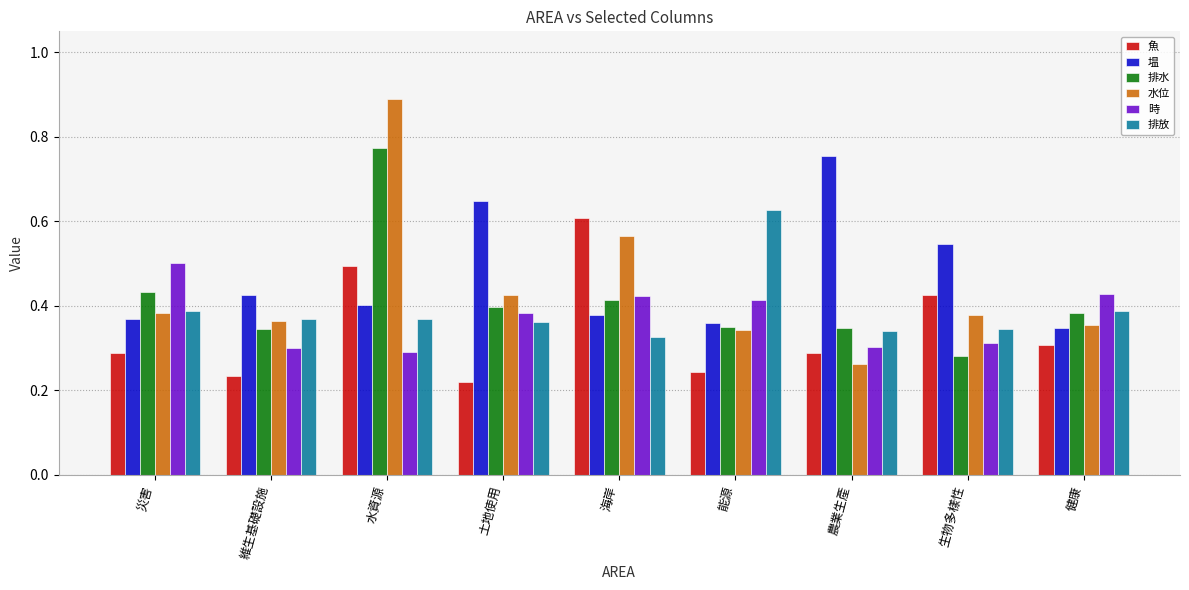

What is the sum of the 排水 values at 水資源 and 健康?

1.2